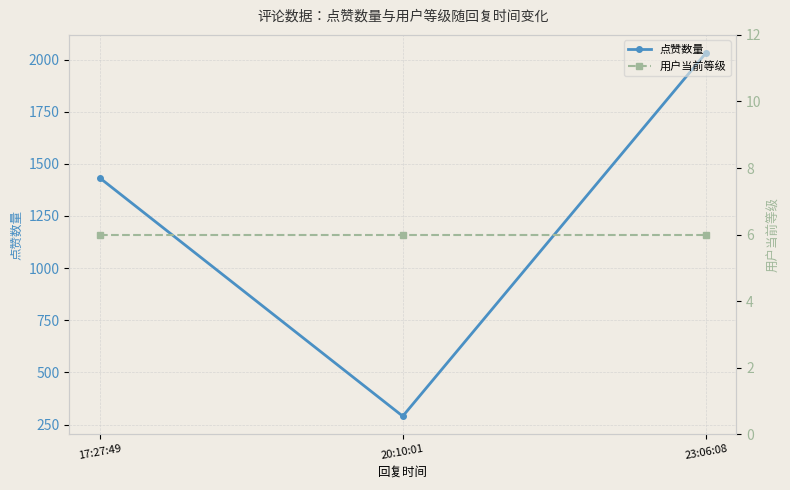

What position from the right is 20:10:01?

2